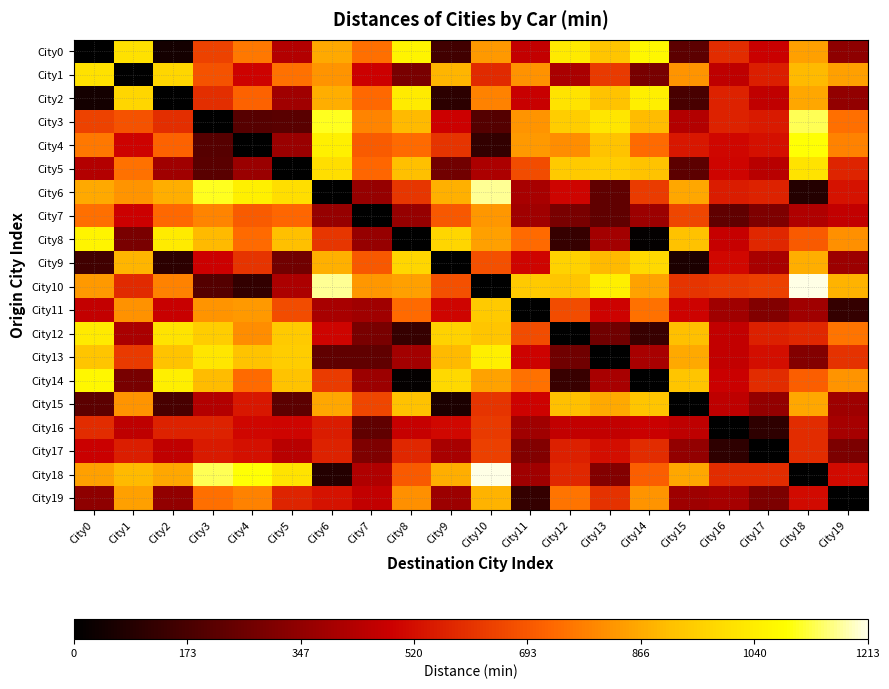

What is the total value across all series at City9?

11304